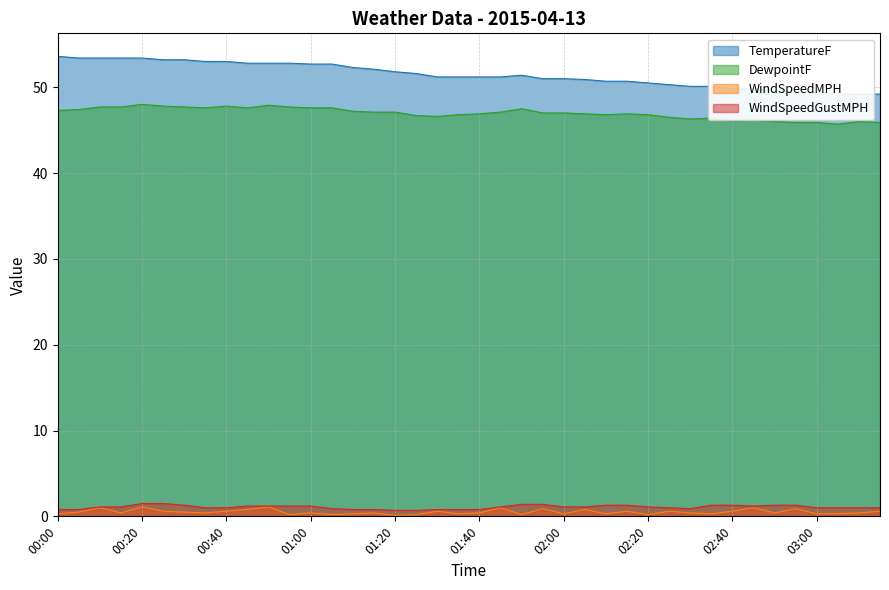

Rank the series at 01:10 from lowest to highest value.

WindSpeedMPH, WindSpeedGustMPH, DewpointF, TemperatureF